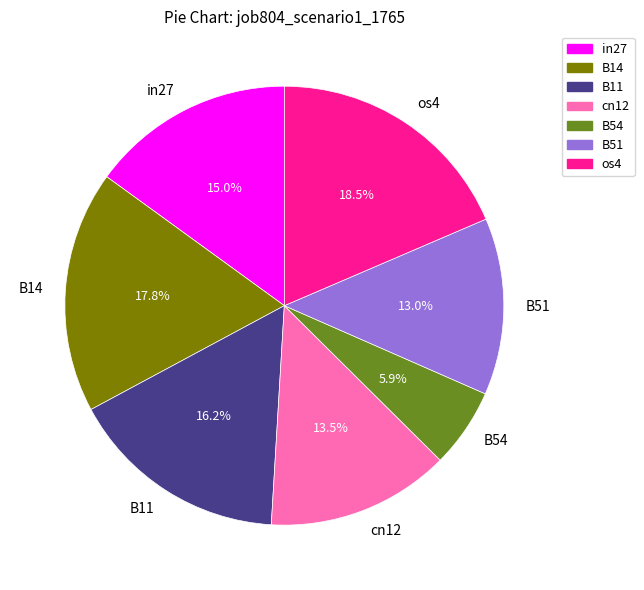

True or false: B54 accounts for 1% of the total.

False